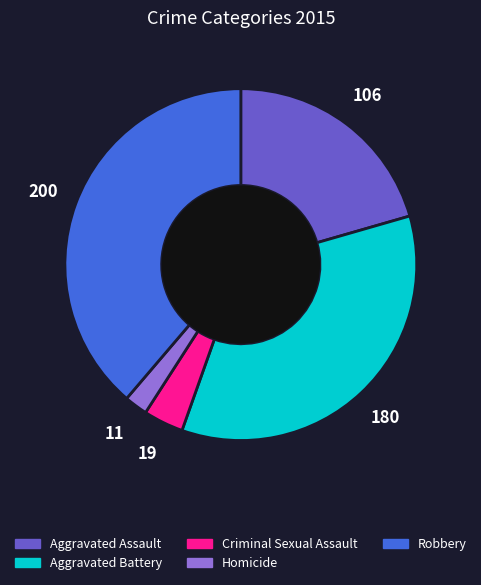

Combined, do Aggravated Battery and Aggravated Assault account for over 50%?

Yes